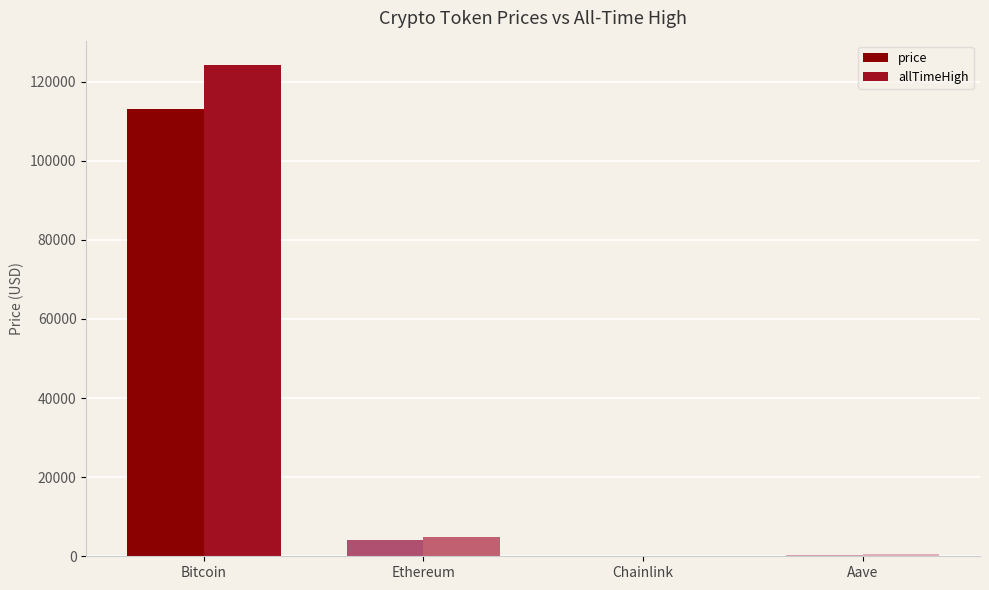

Is the value of price at Aave greater than the value of allTimeHigh at Ethereum?

No